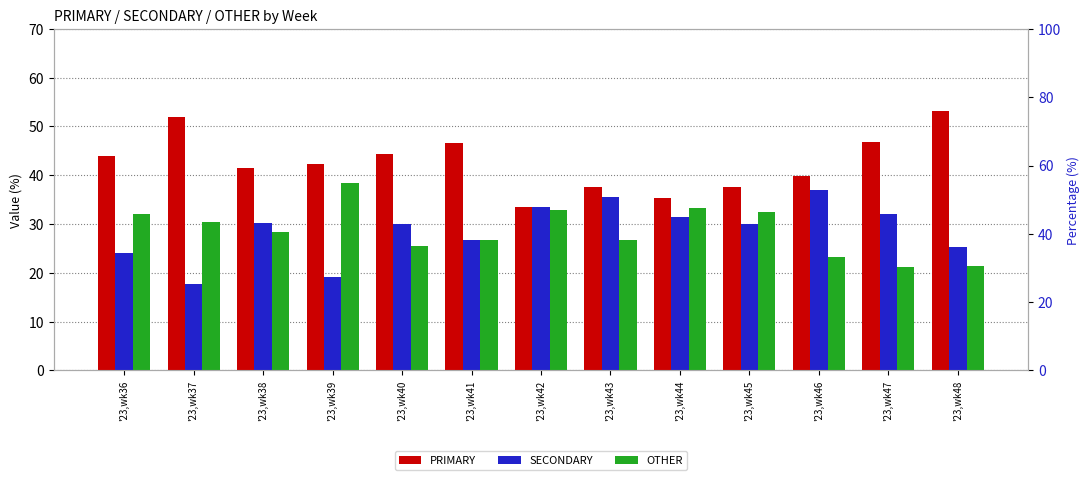

Reading right to left, extract all data points from this chart.

PRIMARY: 53.2	46.8	39.8	37.5	35.4	37.6	33.5	46.6	44.4	42.4	41.4	51.9	44.0
SECONDARY: 25.3	32.1	36.9	30.0	31.4	35.6	33.5	26.7	30.1	19.2	30.3	17.7	24.0
OTHER: 21.5	21.1	23.3	32.5	33.2	26.8	32.9	26.7	25.5	38.4	28.3	30.4	32.0